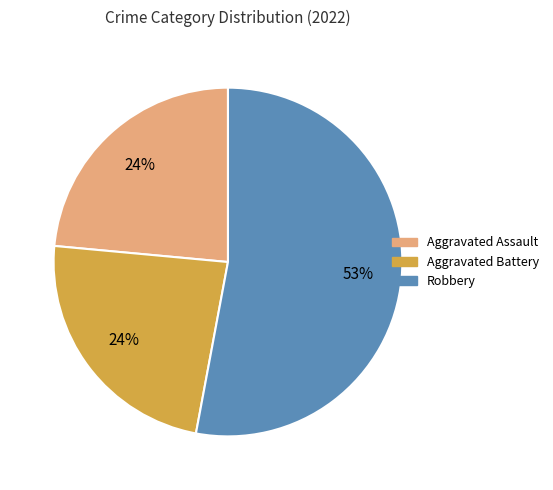

Approximately how many times larger is the value at Aggravated Assault compared to Aggravated Battery?

1.0